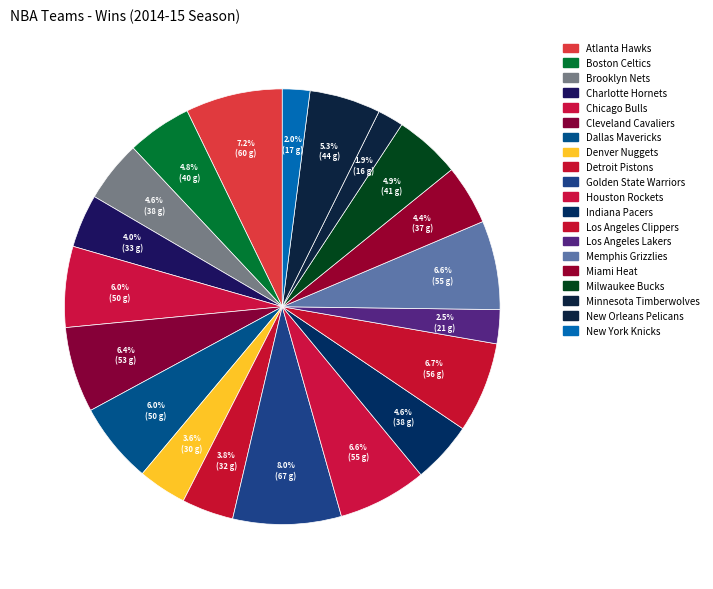

What is the total percentage of Milwaukee Bucks and Houston Rockets?

11.5%